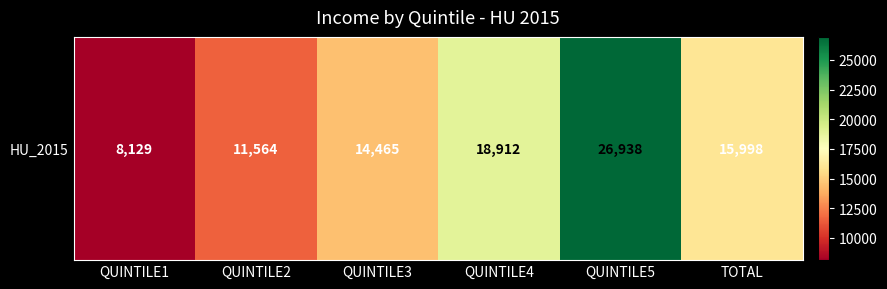

Count the values in the range 11564 to 18912.

4